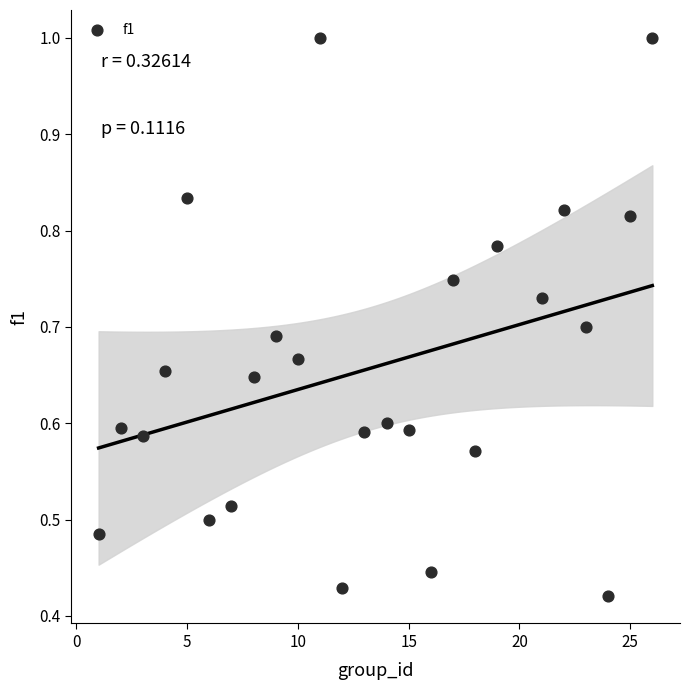

What is the range of X values (max minus min)?

25.0